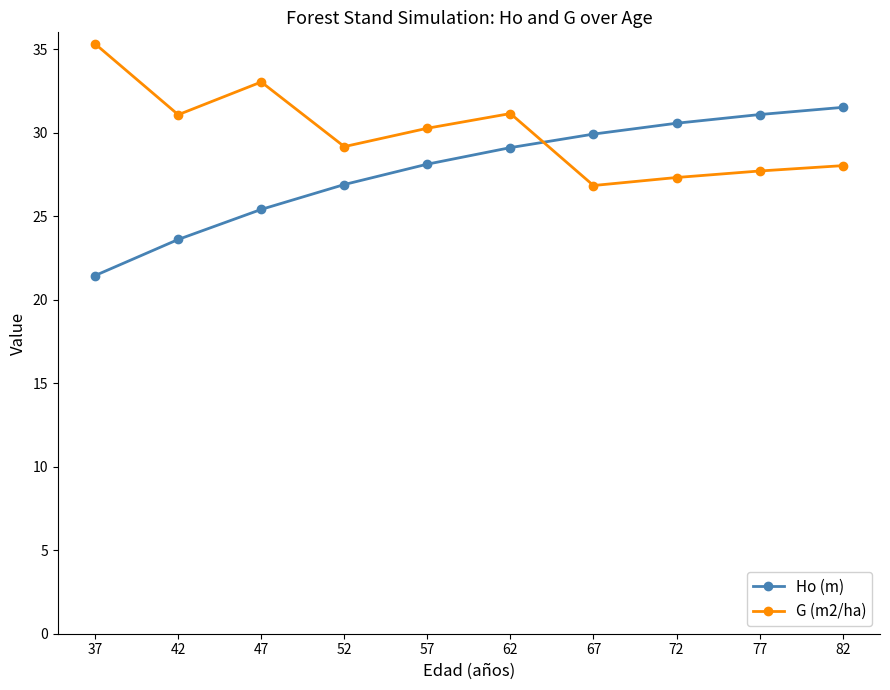

What are all the series names shown in the legend?

Ho (m), G (m2/ha)